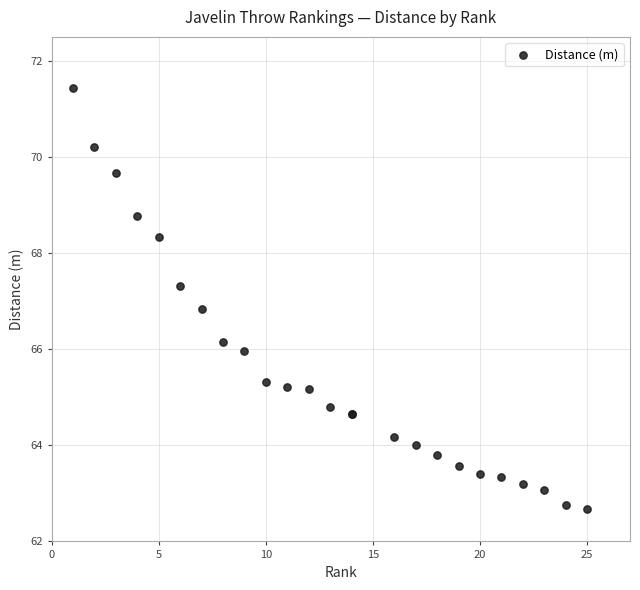

What Y value in the scatter plot is closest to 67?

66.8